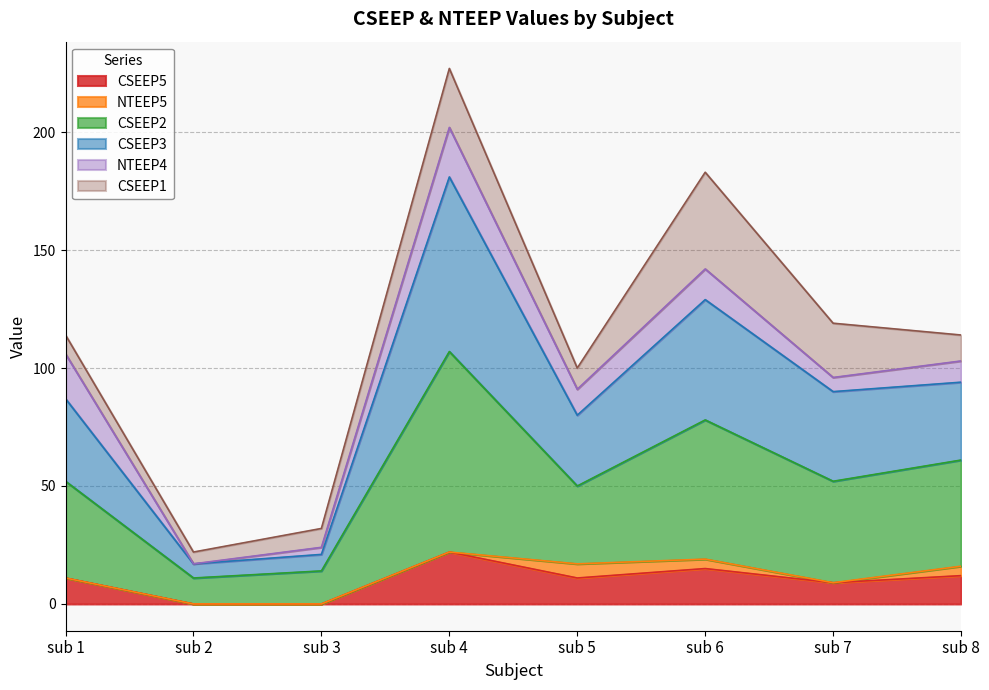

What is the difference between the CSEEP2 values at sub 7 and sub 1?

3